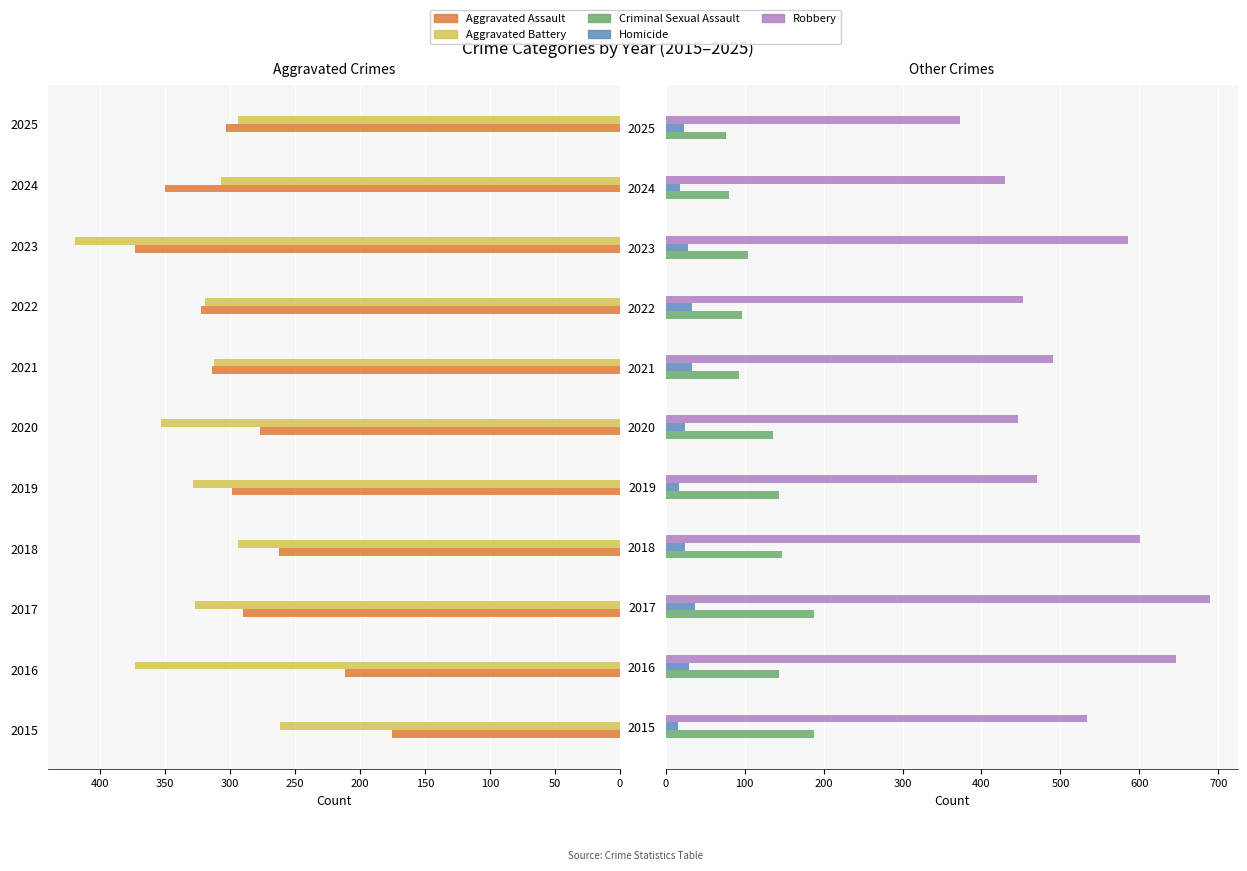

Reading right to left, what are all the values shown in this chart?

Aggravated Assault: 303	350	373	322	314	277	298	262	290	211	175
Aggravated Battery: 294	307	419	319	312	353	328	294	327	373	261
Criminal Sexual Assault: 76	80	104	97	93	136	144	148	188	144	188
Homicide: 23	18	28	34	33	25	17	25	37	29	16
Robbery: 373	430	585	452	490	446	470	601	690	646	533